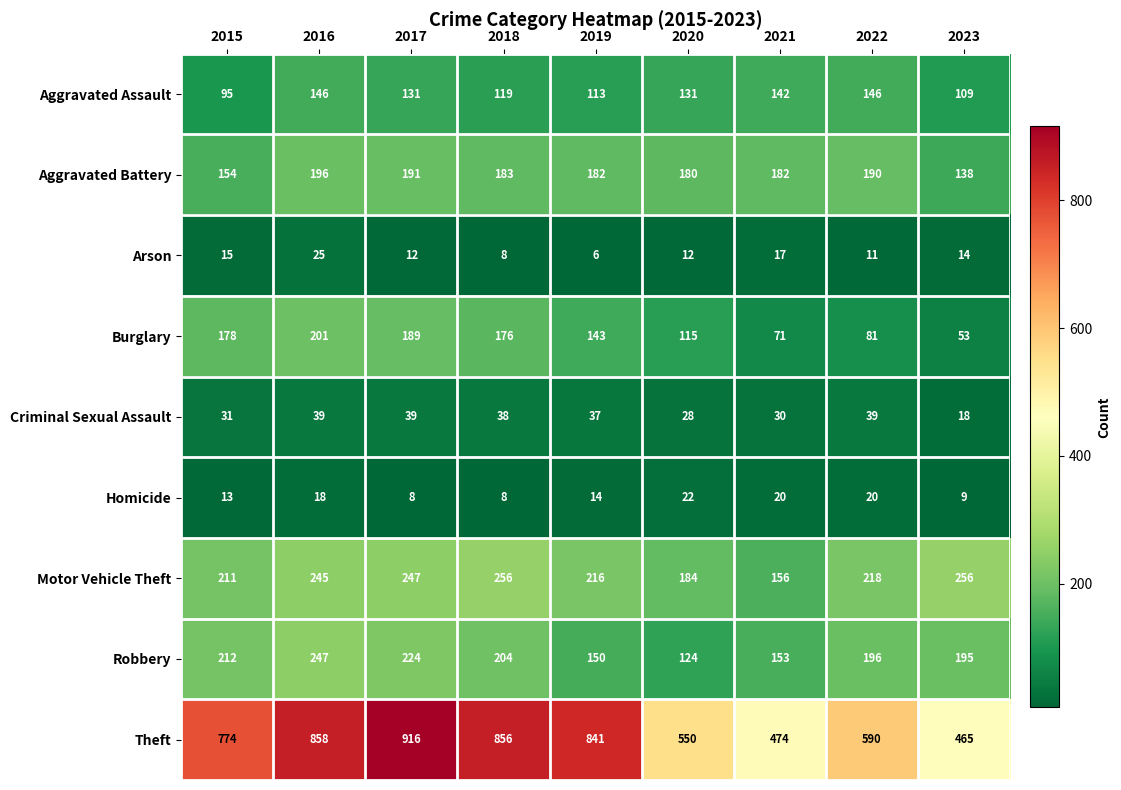

What is the maximum value for Homicide?

22